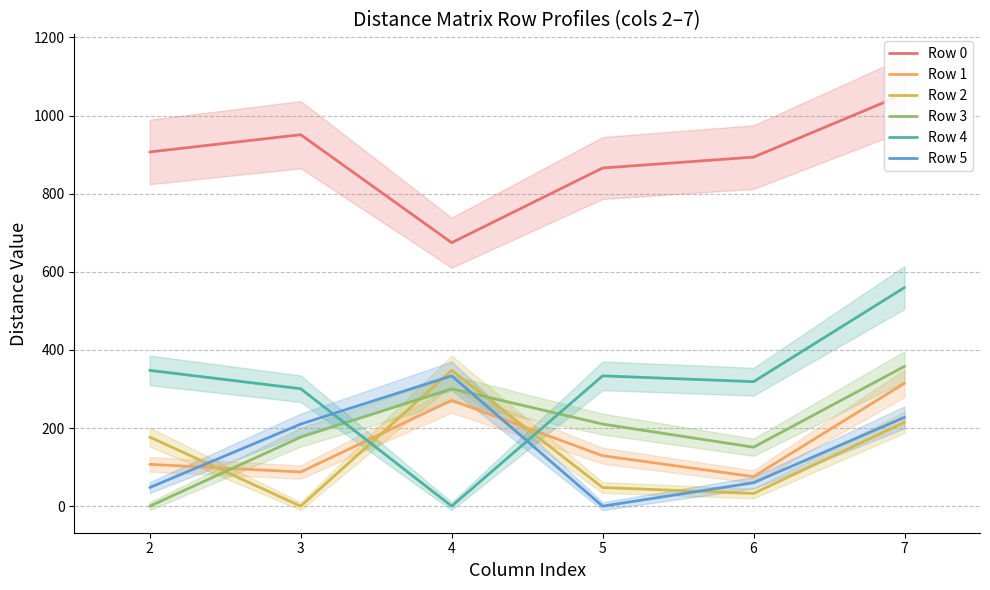

True or false: Row 3 and Row 5 intersect in this chart.

True